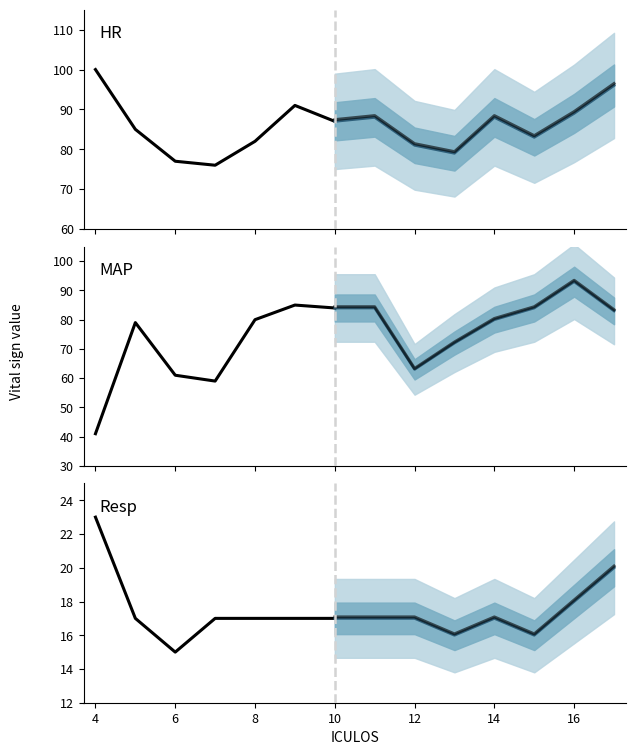

List the series in order of their peak value, lowest first.

Resp, MAP, HR